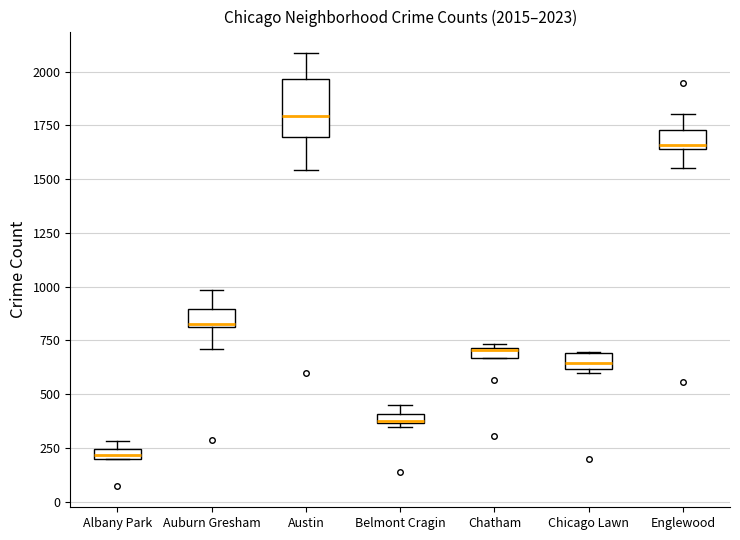

Which box is the tallest, from its lower edge to its upper edge?

Austin